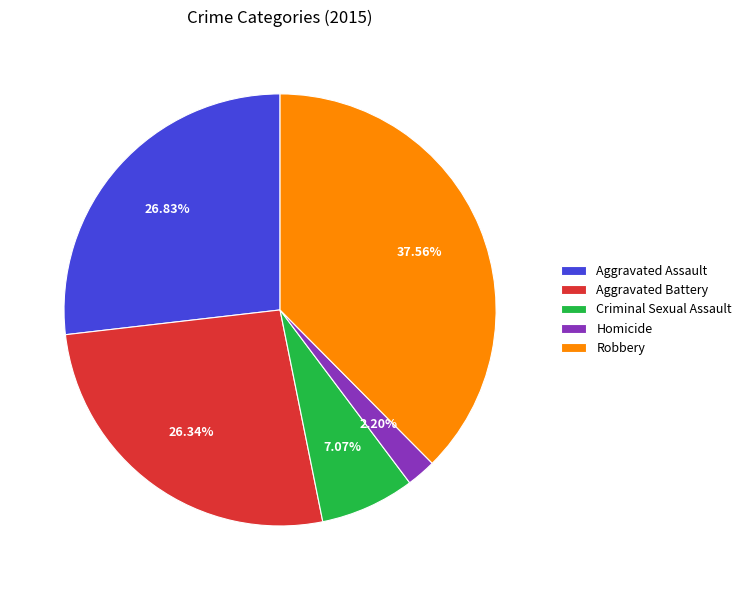

To the nearest percent, what is the difference between the Criminal Sexual Assault and Homicide slice percentages?

5%